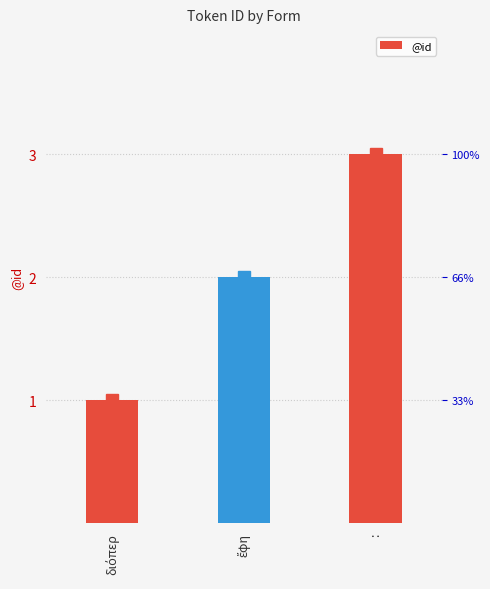

What is the sum of all values?

6